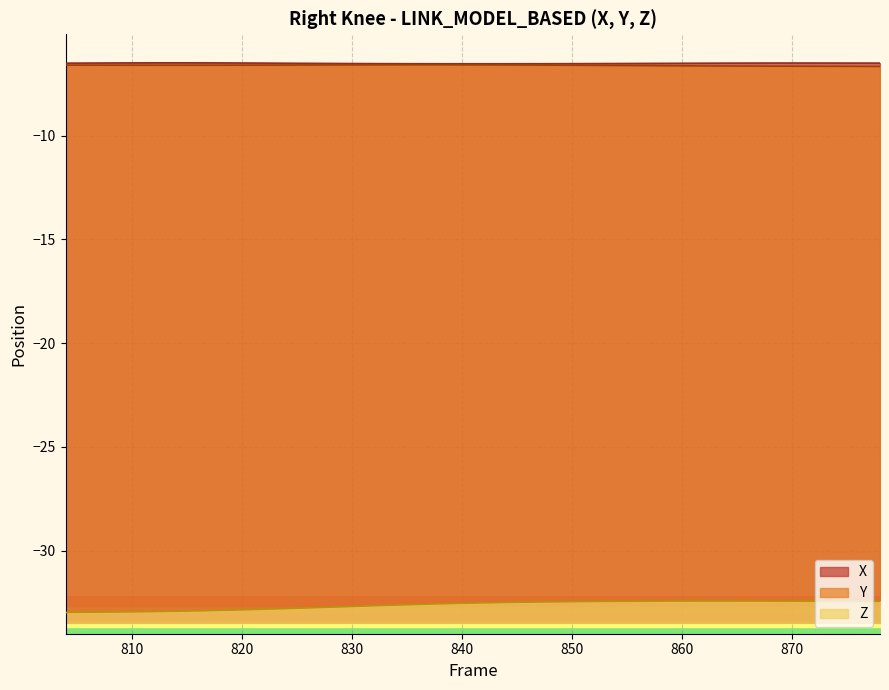

The value of X at 850 is -6.5. True or false?

True